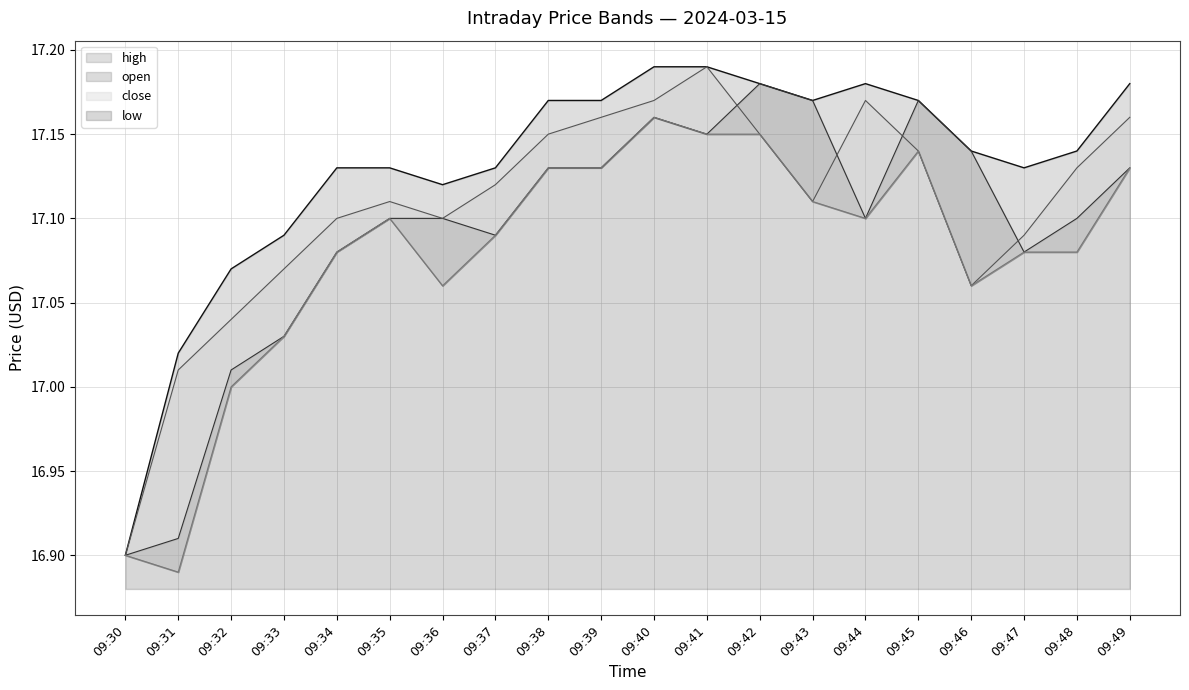

What is the total value across all series at 09:39?

68.6